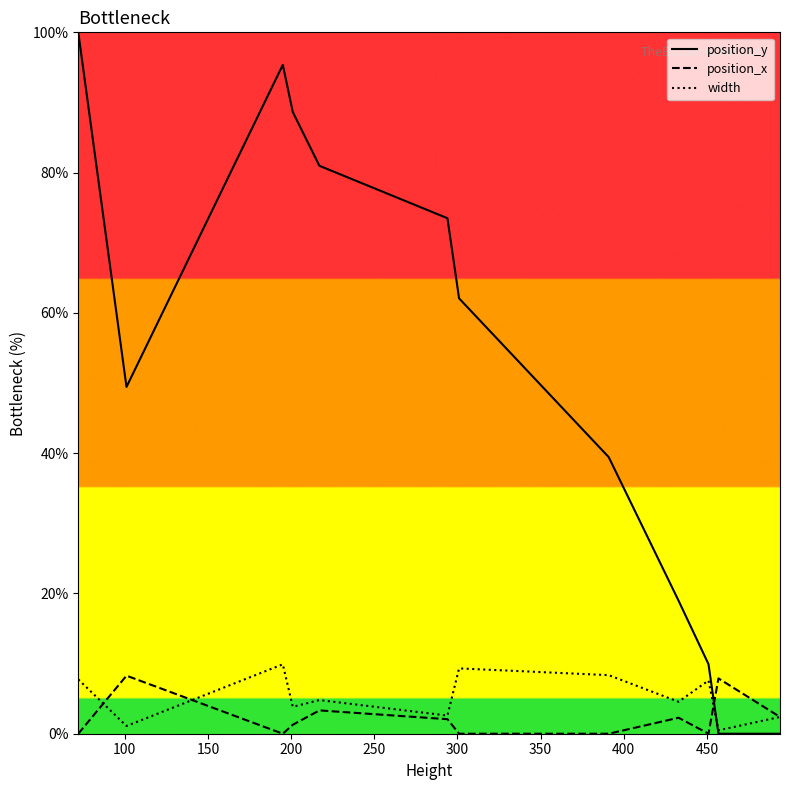

At how many categories does at least one series exceed 17?

9